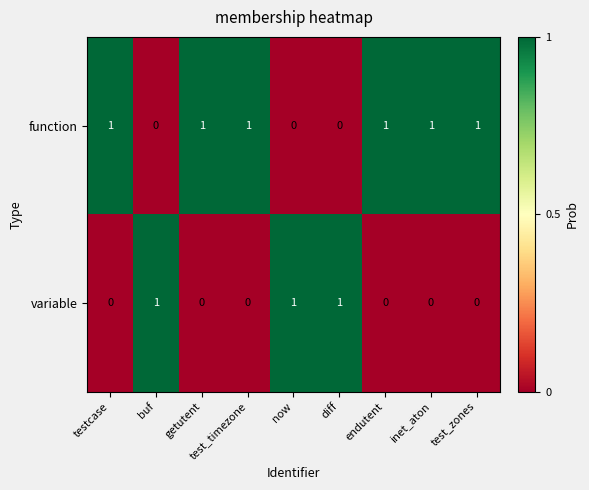

List the series in order of their overall mean, highest first.

function, variable